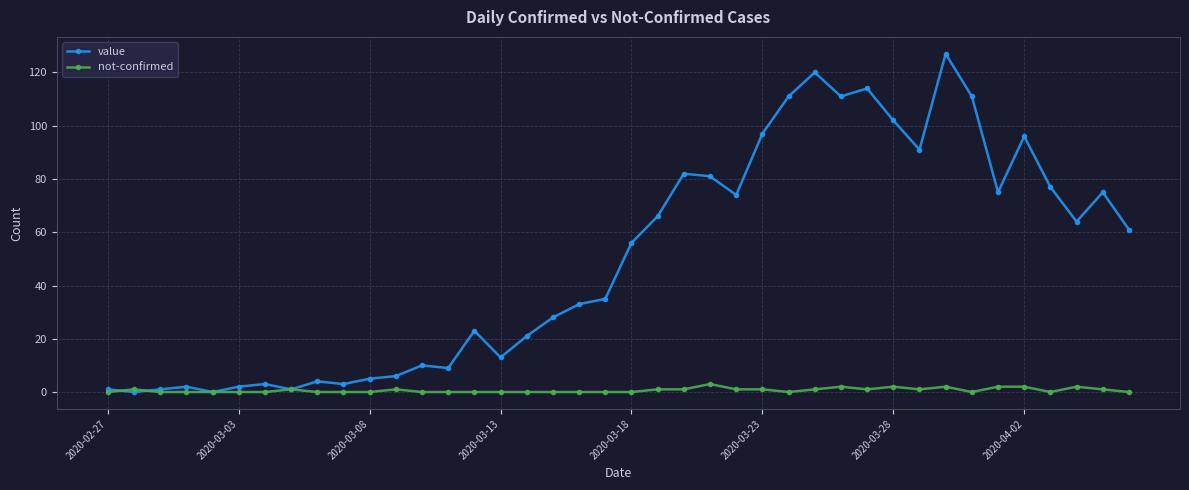

What is the maximum value shown in the chart?

127